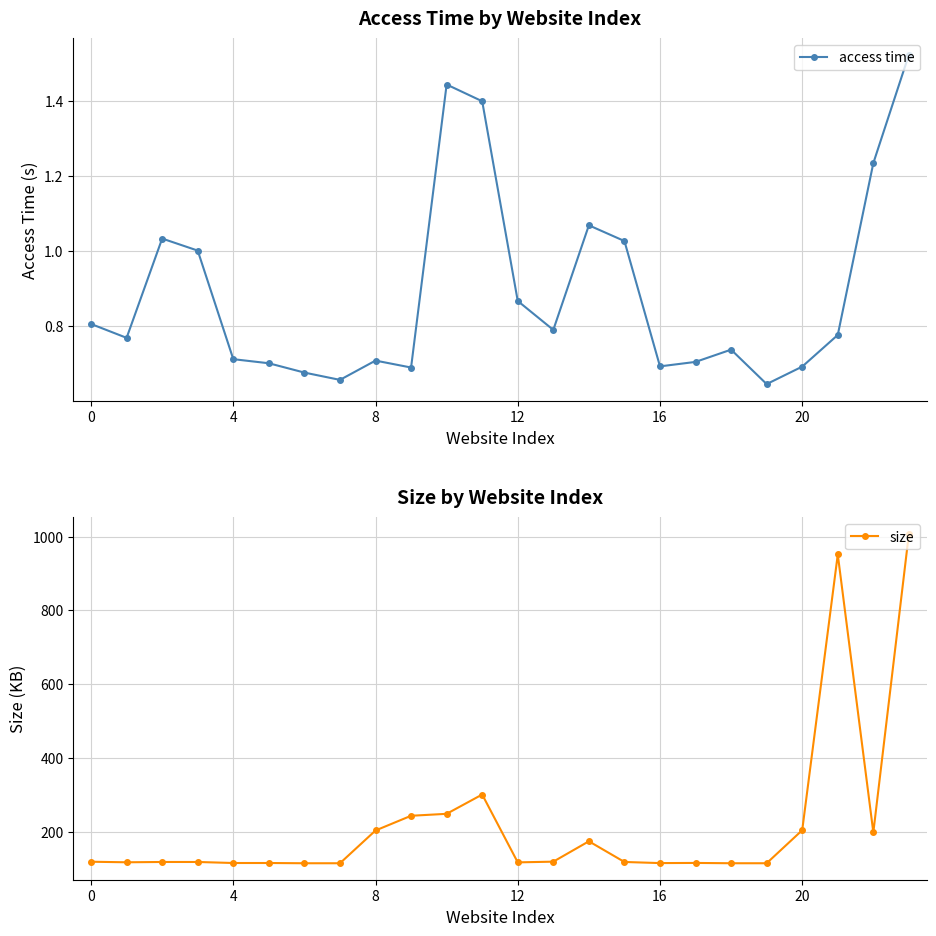

True or false: access time and size cross at least once.

False